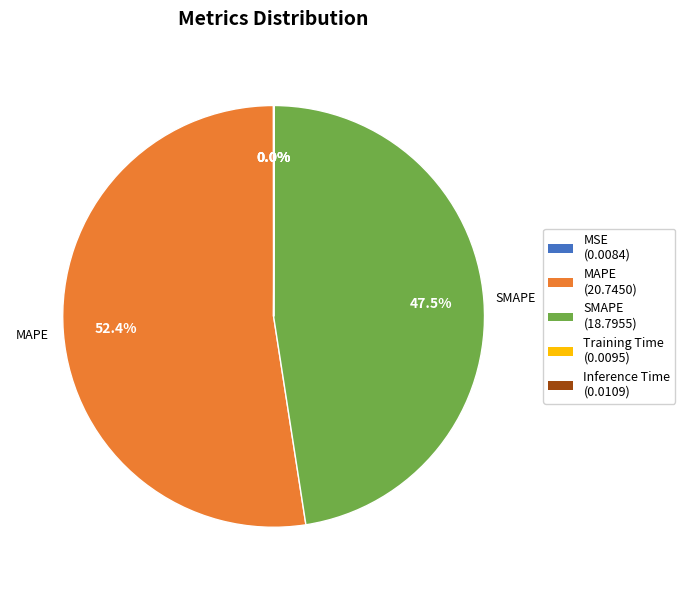

Which category has the biggest portion of the pie?

MAPE